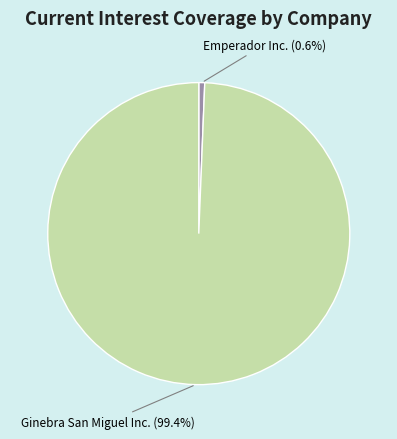

How much of the chart is everything except Ginebra San Miguel Inc. (99.4%)?

0.6%